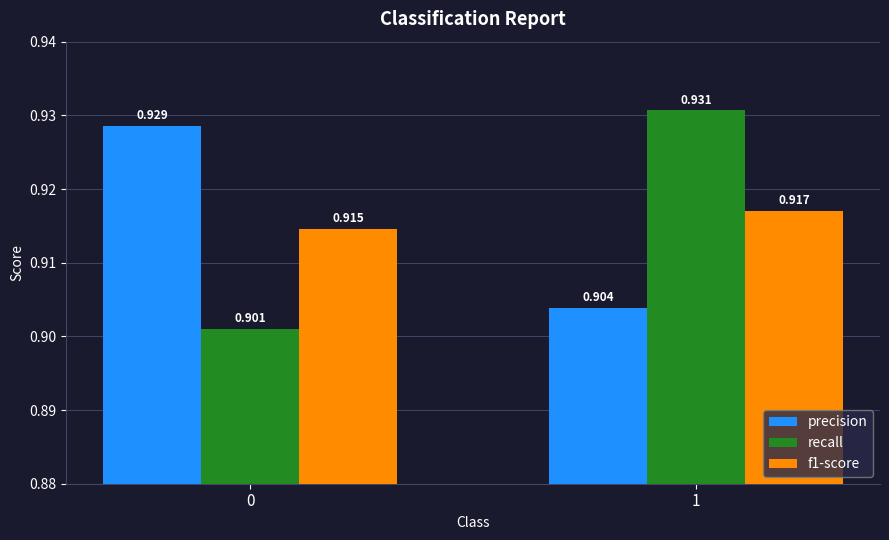

How many categories are shown in the chart?

2